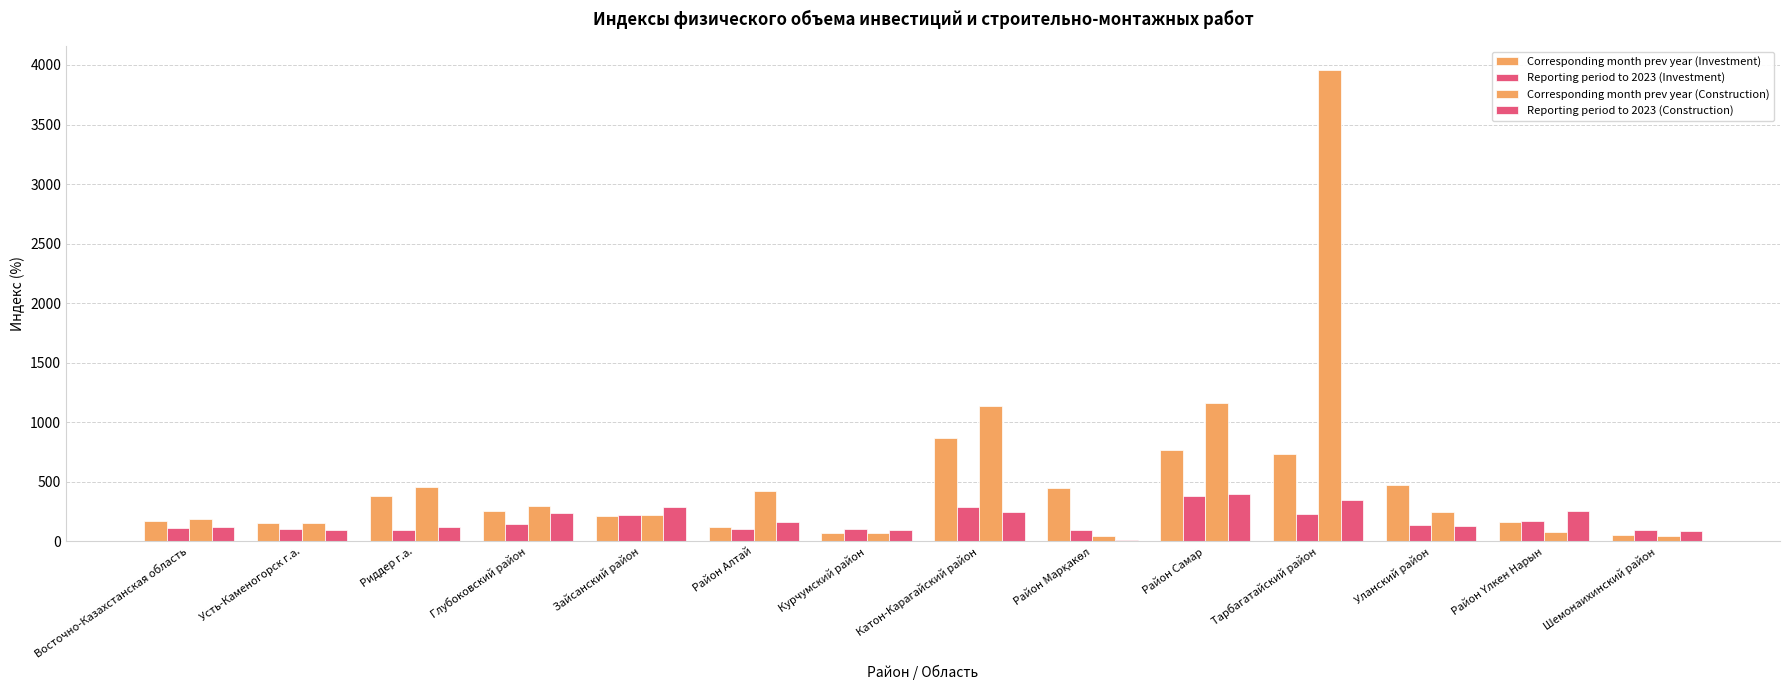

Does the chart contain stacked bars?

No